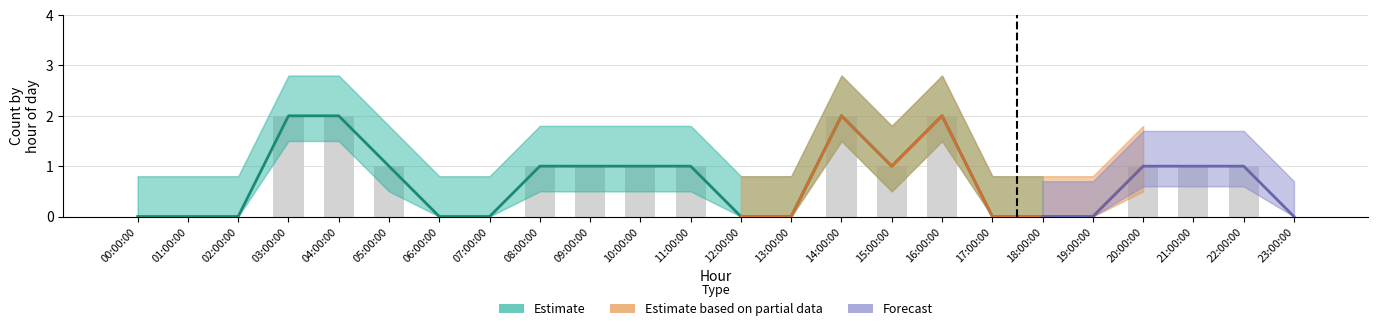

Does the chart contain any negative values?

No